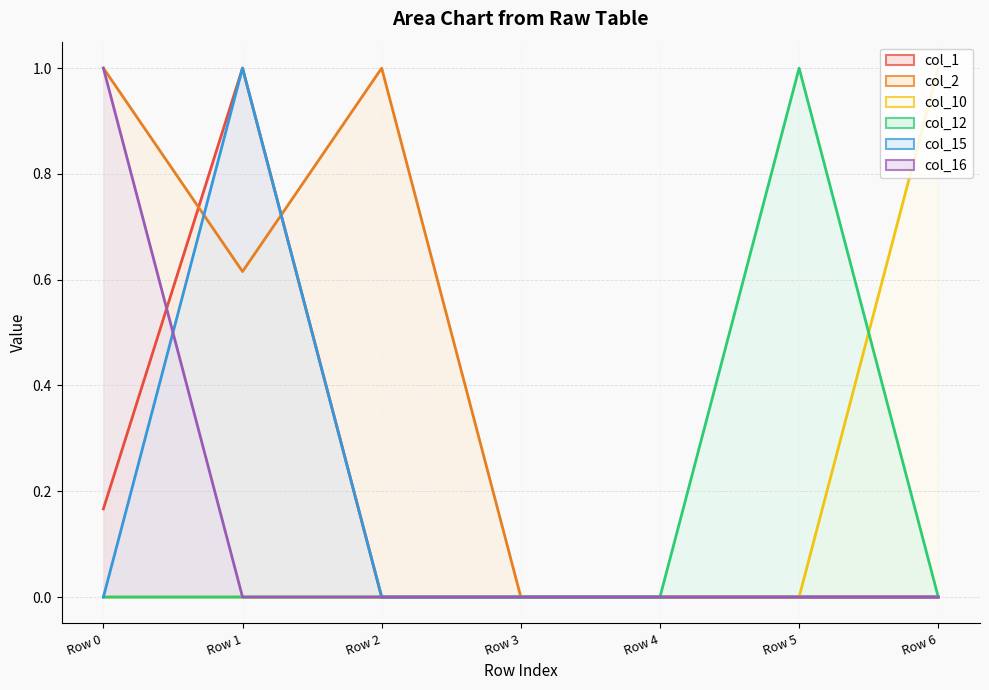

What is the total value across all series at Row 0?

2.2